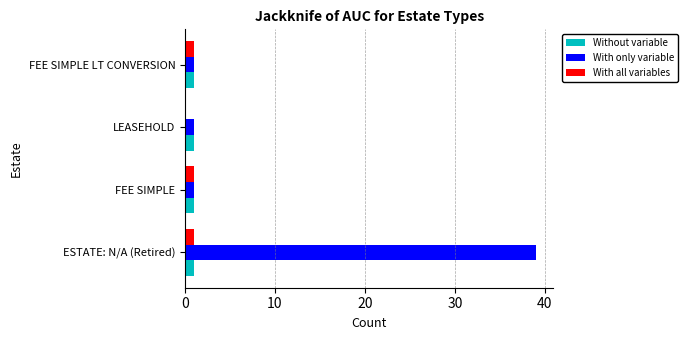

Which series has the largest total across all categories?

With only variable